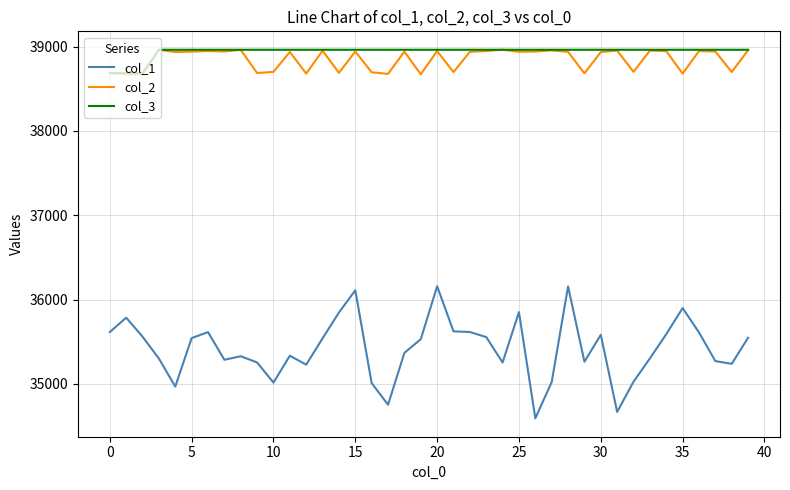

At how many categories does at least one series exceed 37341?

40